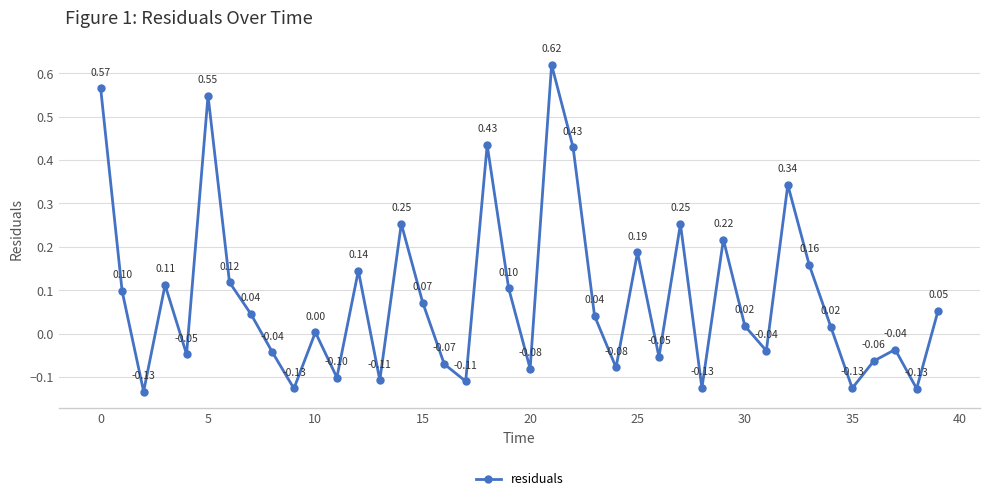

What is the difference between the second highest and second lowest values?

0.7